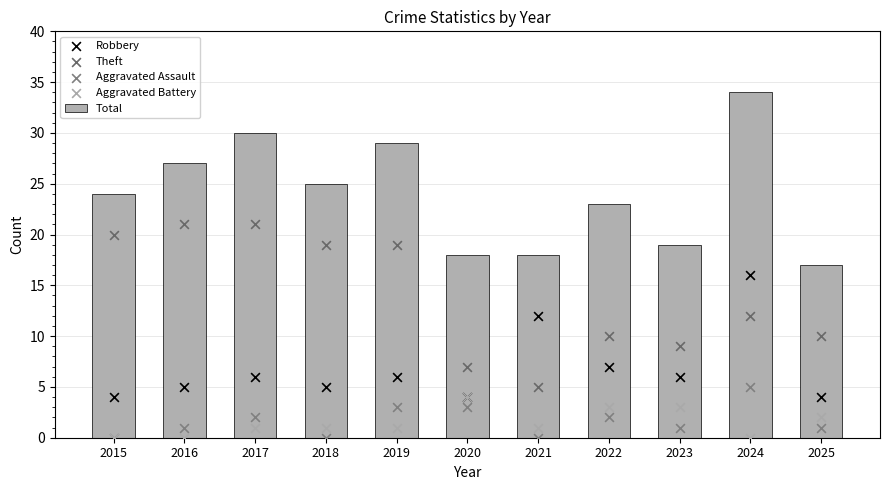

What is the total value across all series at 2017?

60